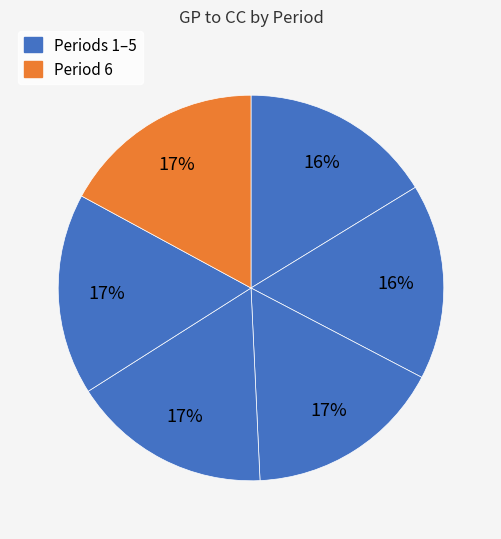

Rank the categories by value from lowest to highest.

1, 2, 3, 4, 5, 6